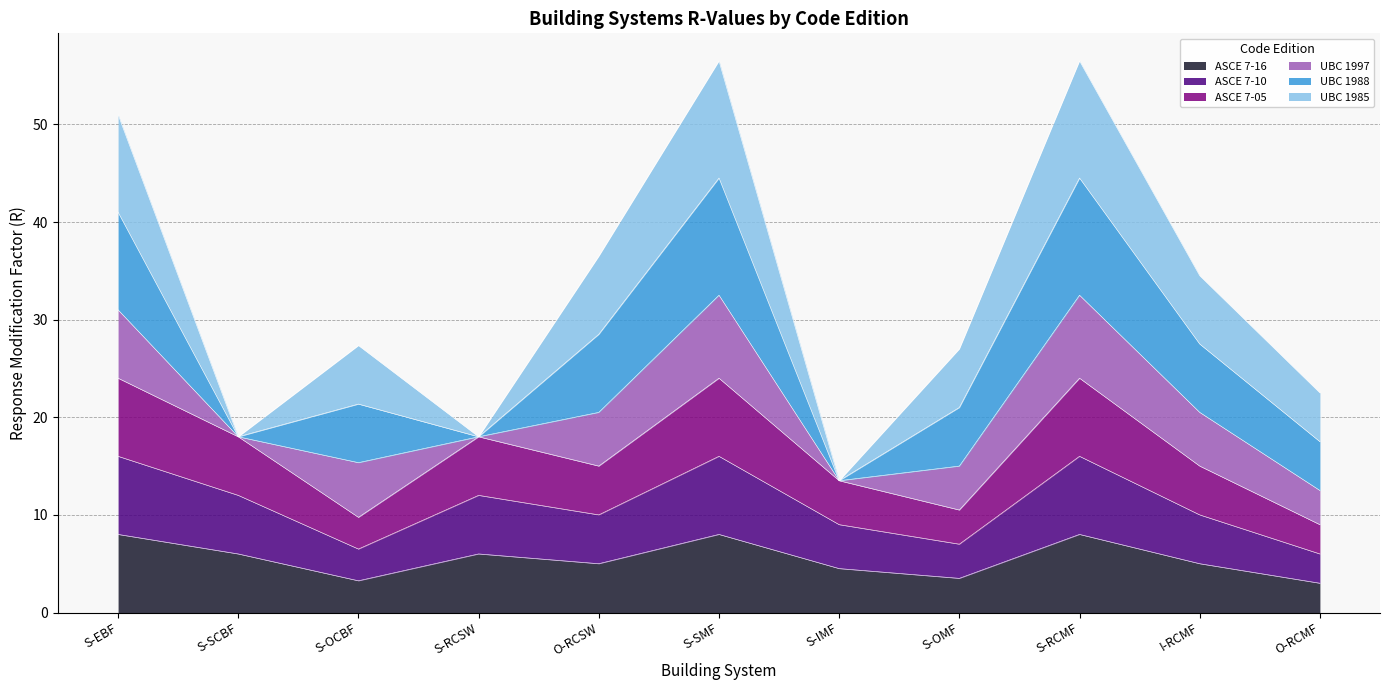

How many values in the ASCE 7-16 series are below 5?

4